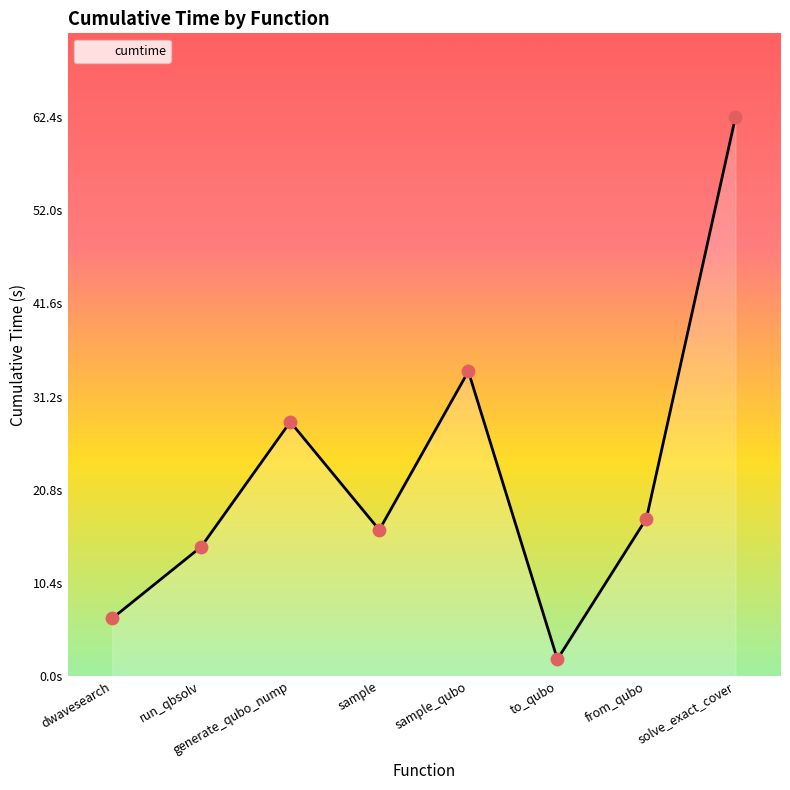

What is the ratio of the value at run_qbsolv to the value at generate_qubo_nump?

0.5